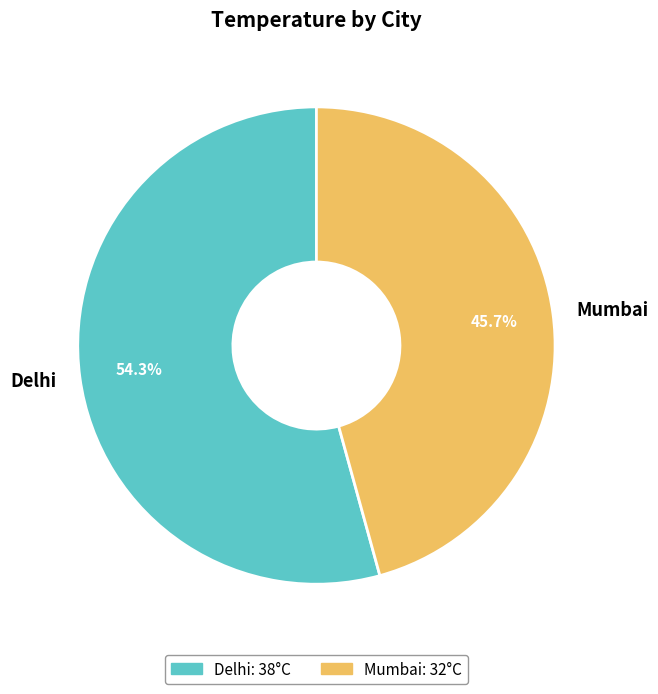

Which slice is the smallest?

Mumbai